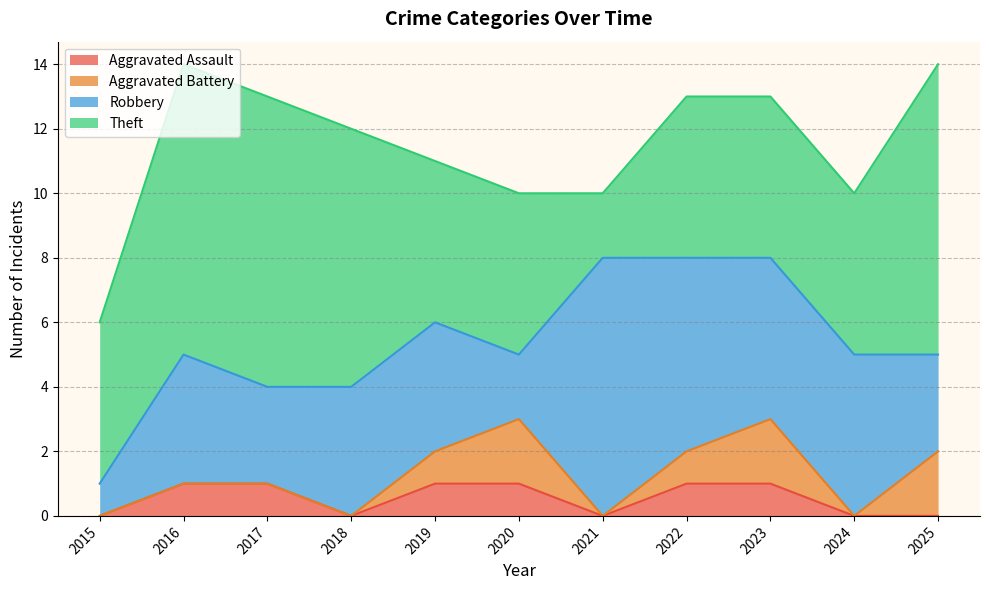

The Theft series shows 5 at 2025. True or false?

False